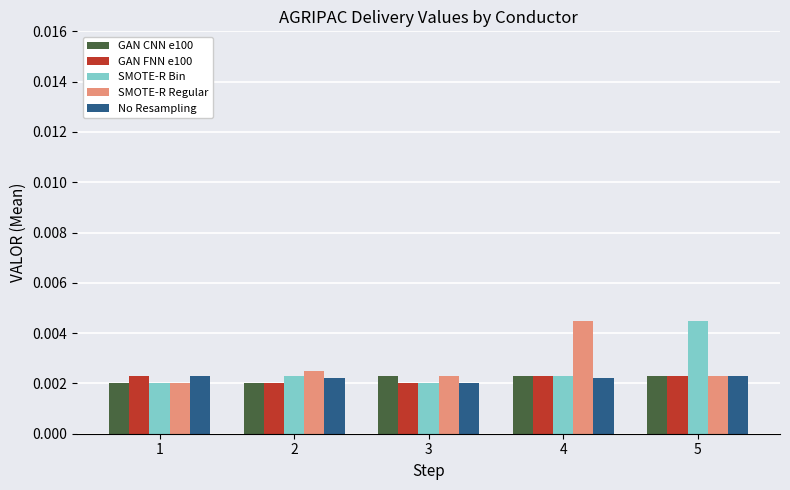

Between 2 and 4, which series saw the biggest shift?

SMOTE-R Regular